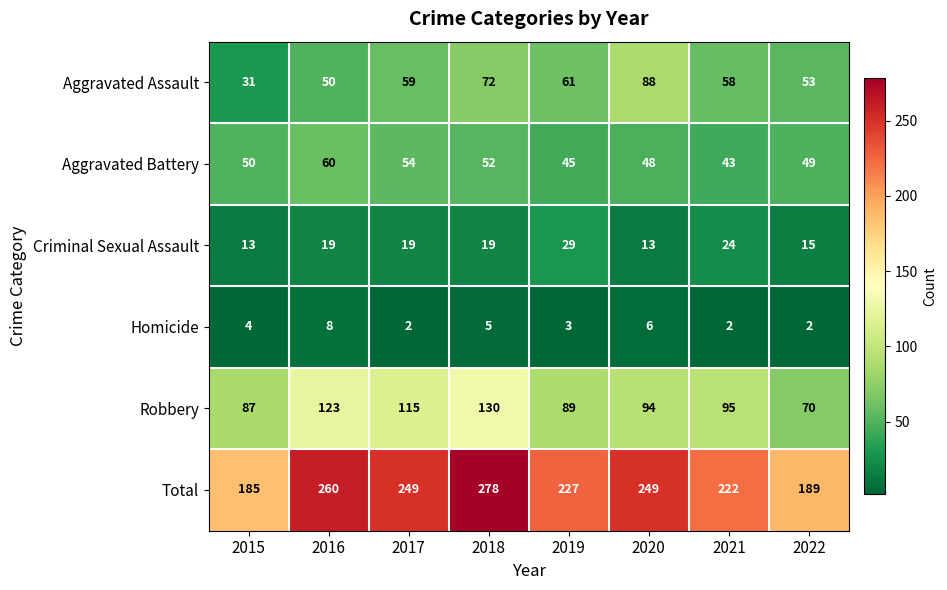

Which series has the widest spread of values?

Total